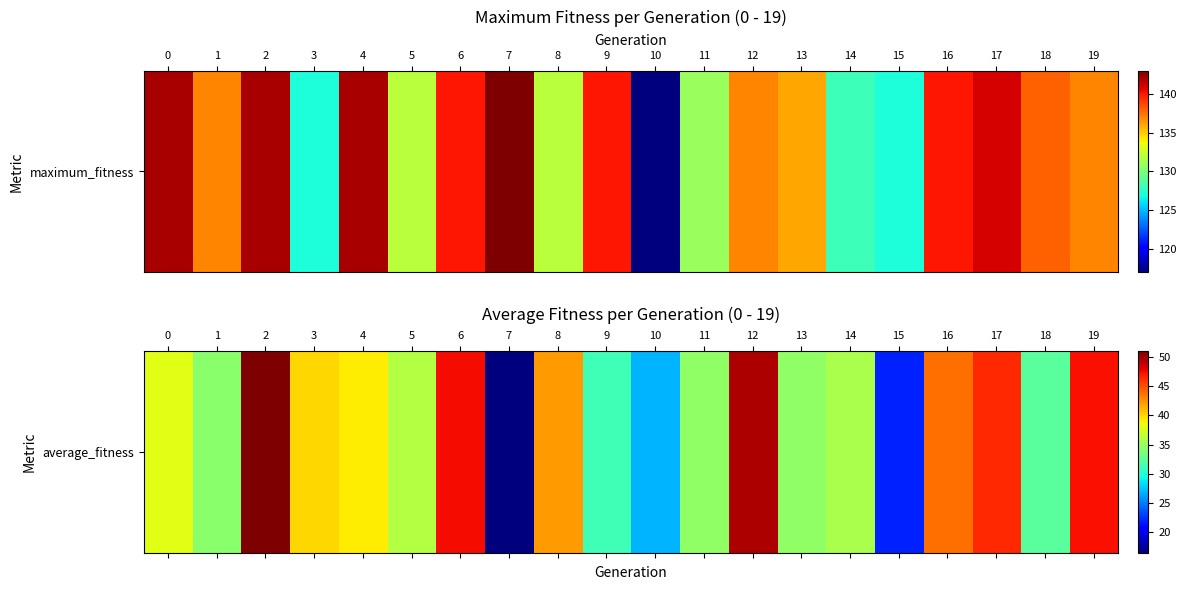

Approximately how many times larger is the value at 11 compared to 18?

1.1